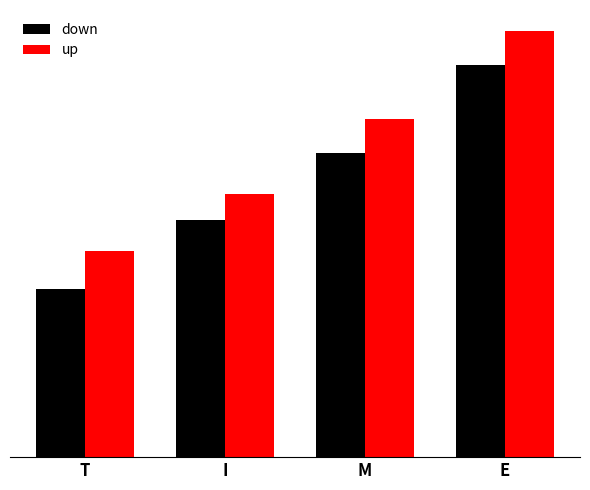

Does the chart contain any negative values?

No